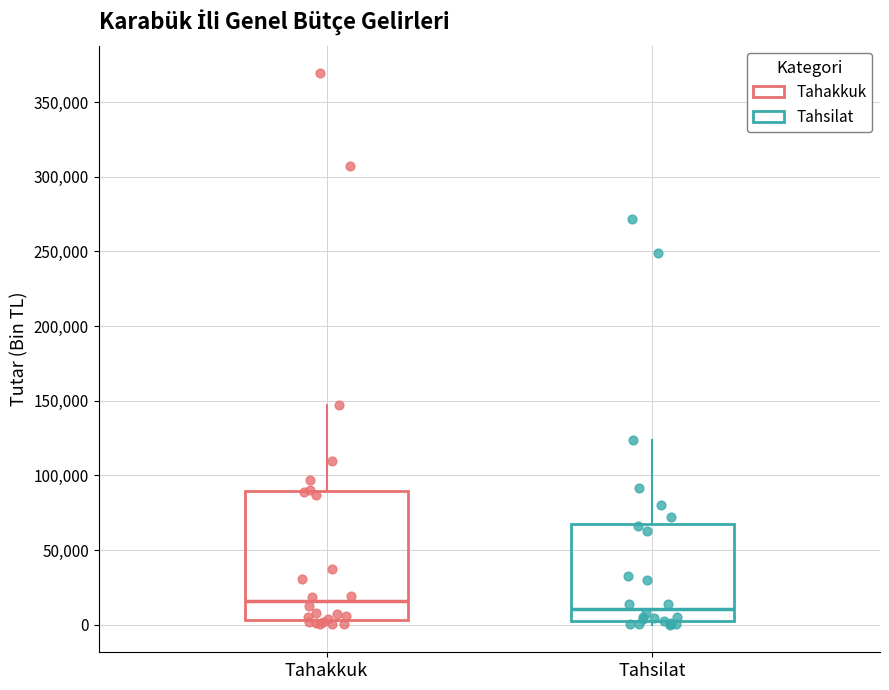

Reading left to right, transcribe this box plot: for each box, give where its median line is, the range the box spans, and where its two whiskers end, as read against the y-axis. The values are not printed on the chart, so give them approximately, as read against the axis.

Tahakkuk: median 15000, box 5000 to 90000, whiskers 0 to 145000
Tahsilat: median 10000, box 0 to 70000, whiskers 0 (just below the box's lower edge) to 125000